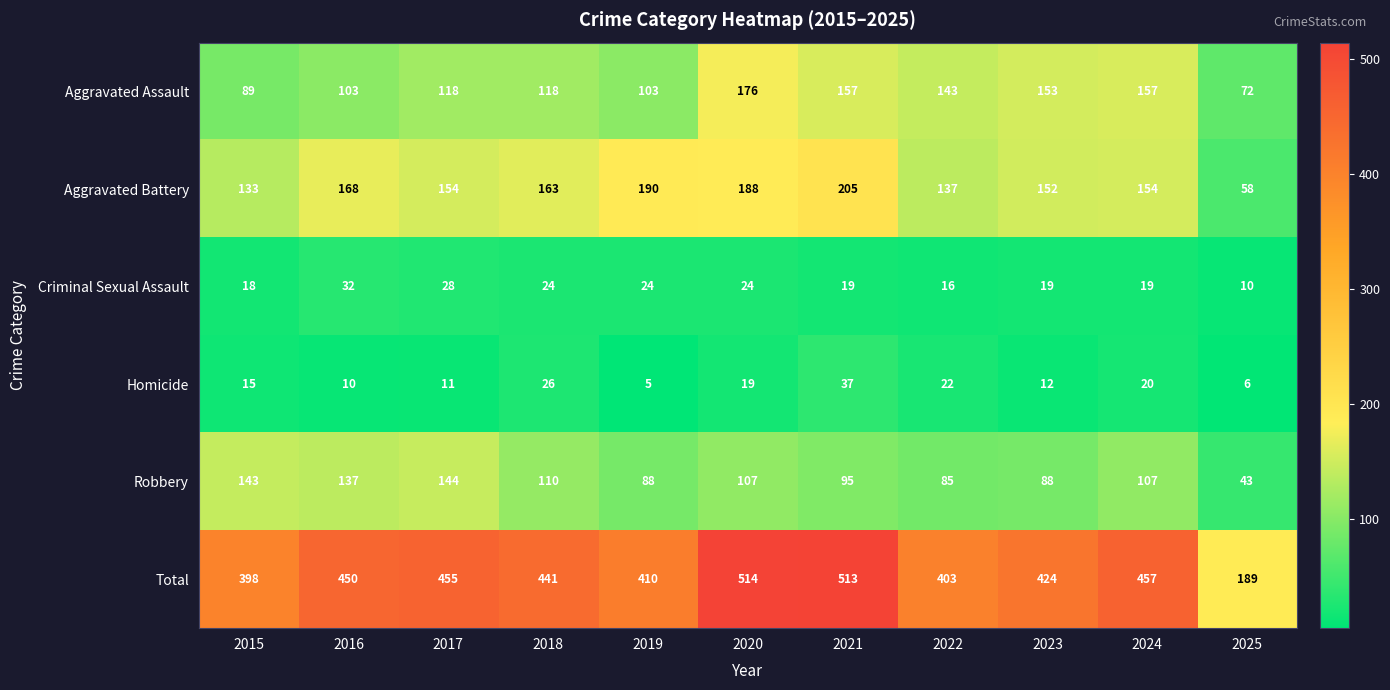

Count the number of categories in the chart.

11